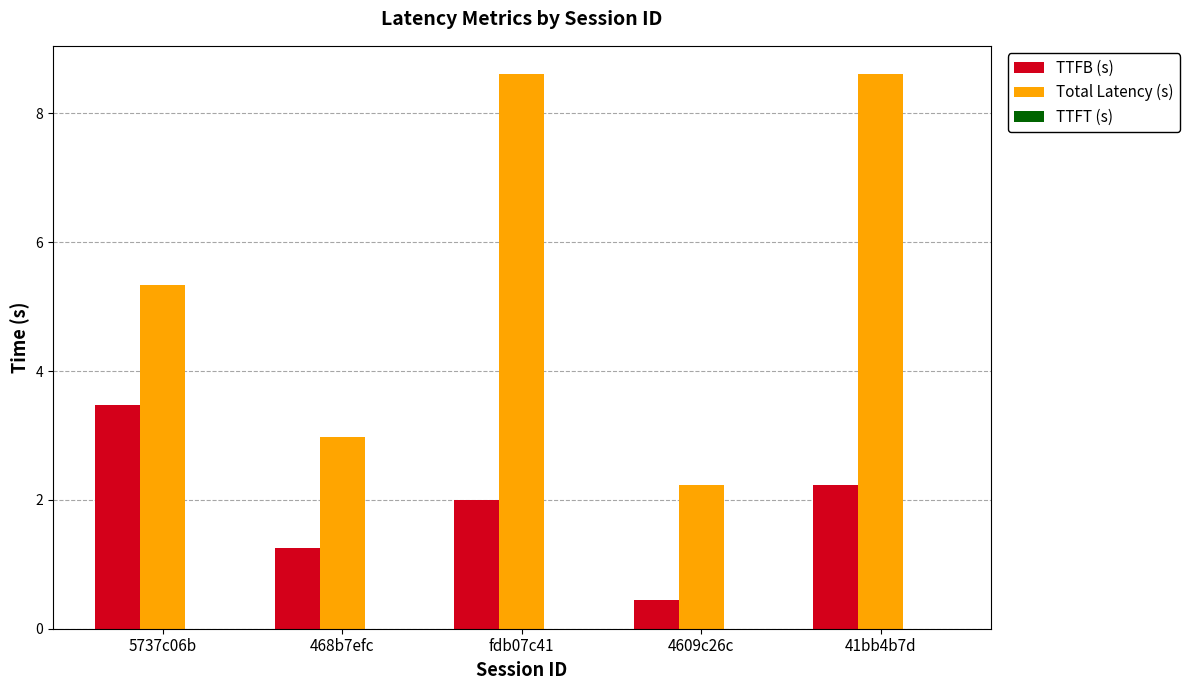

True or false: TTFB (s) has a value of 1.3 at 468b7efc.

True